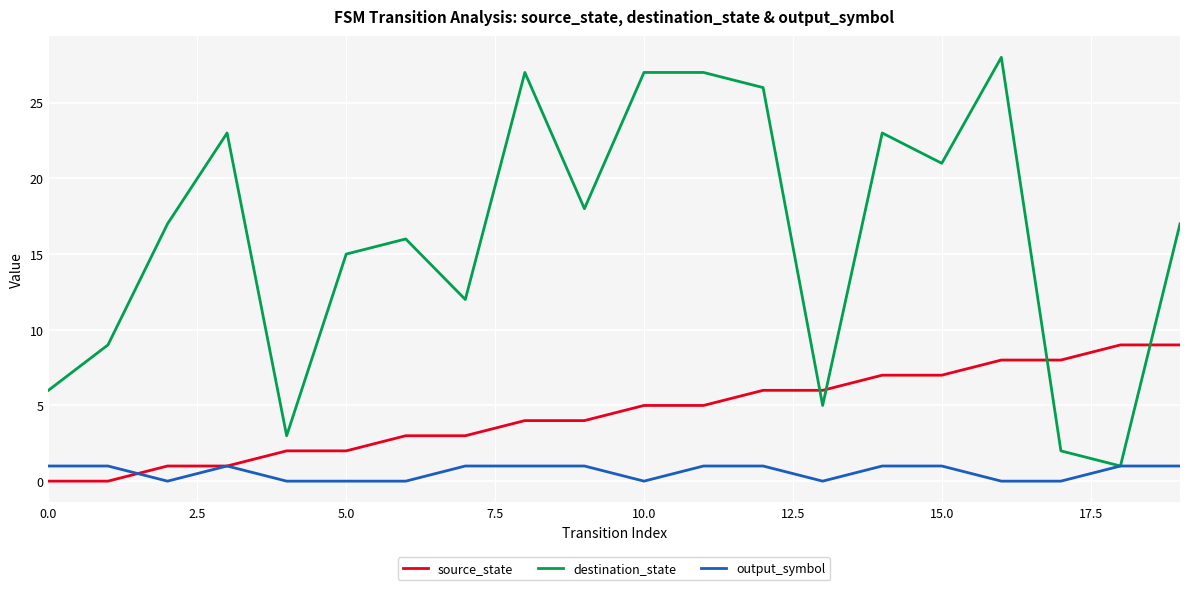

Which series has the widest spread of values?

destination_state